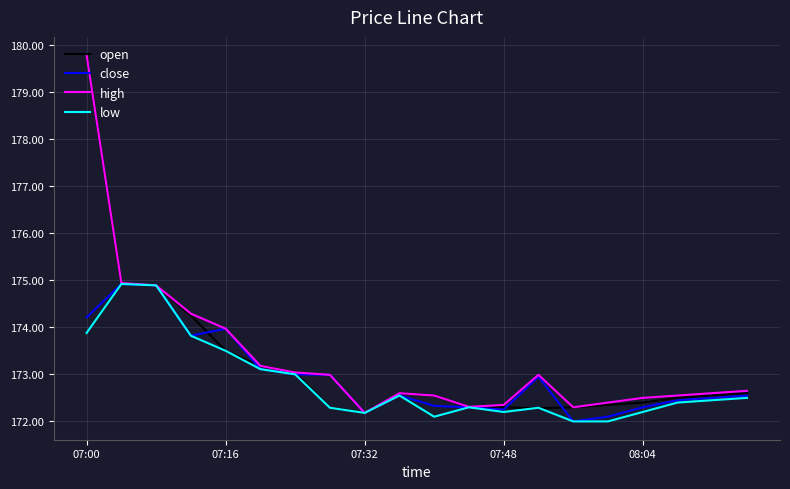

What are all the series names shown in the legend?

open, close, high, low